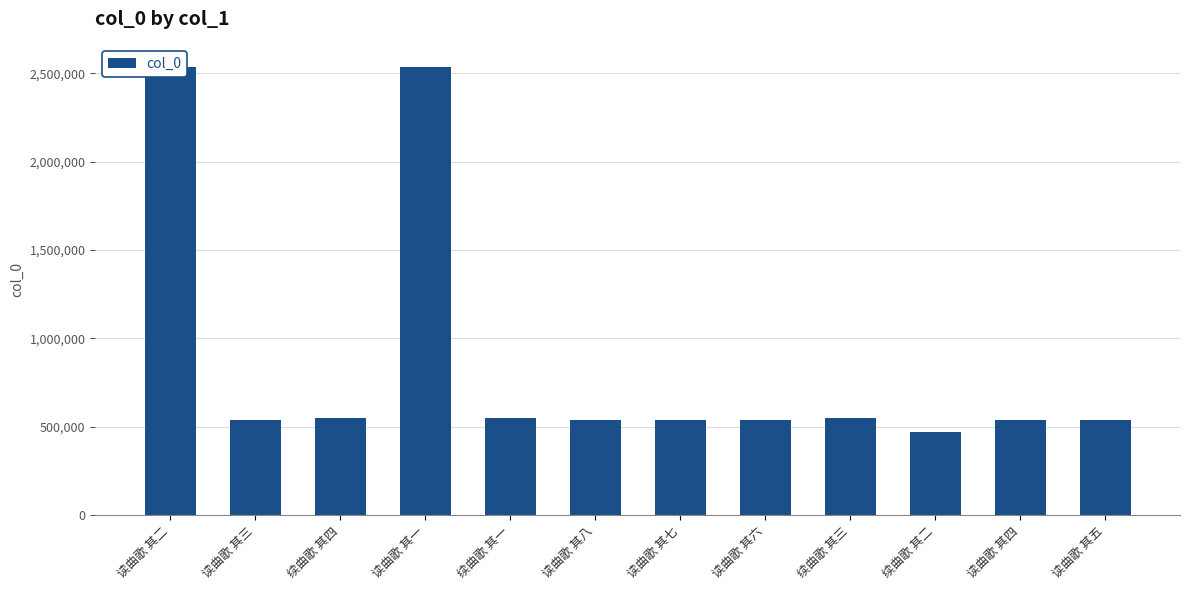

How many values exceed 536161?

5